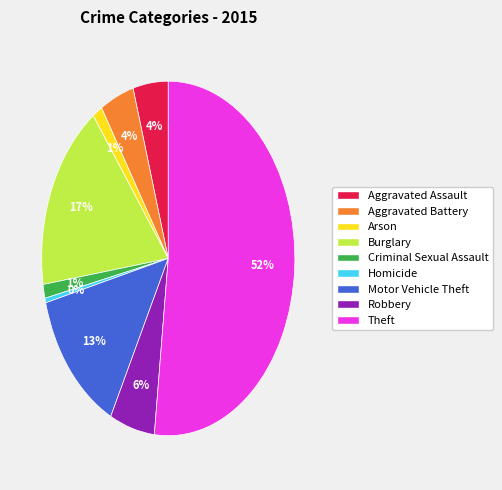

Between Motor Vehicle Theft and Homicide, which is larger?

Motor Vehicle Theft